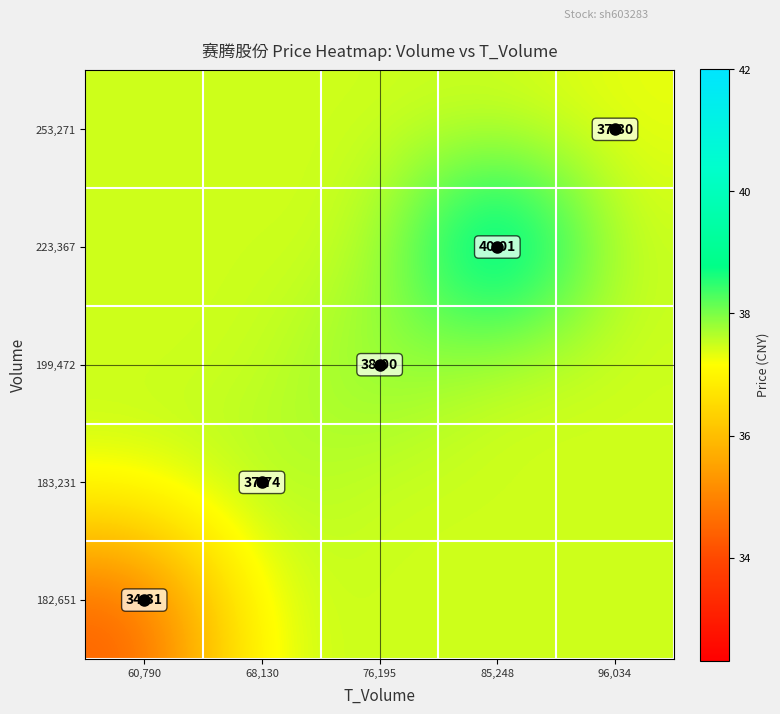

What is the sum of the 182,651 values at 96,034 and 85,248?

74.9